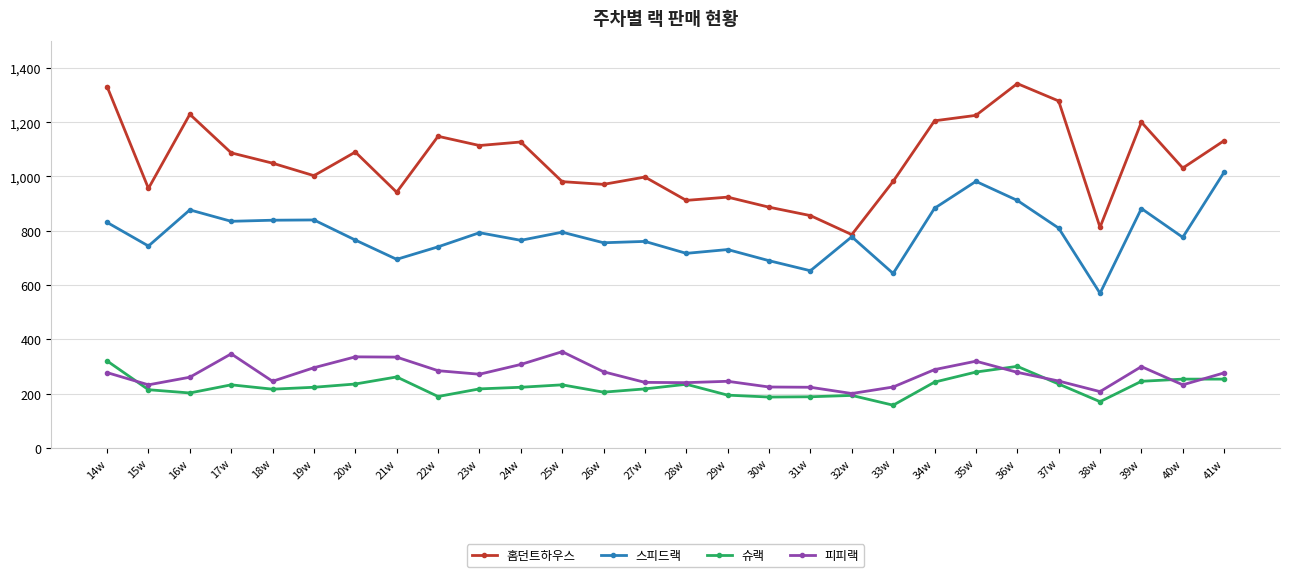

Is this an area chart (filled region under the line)?

No